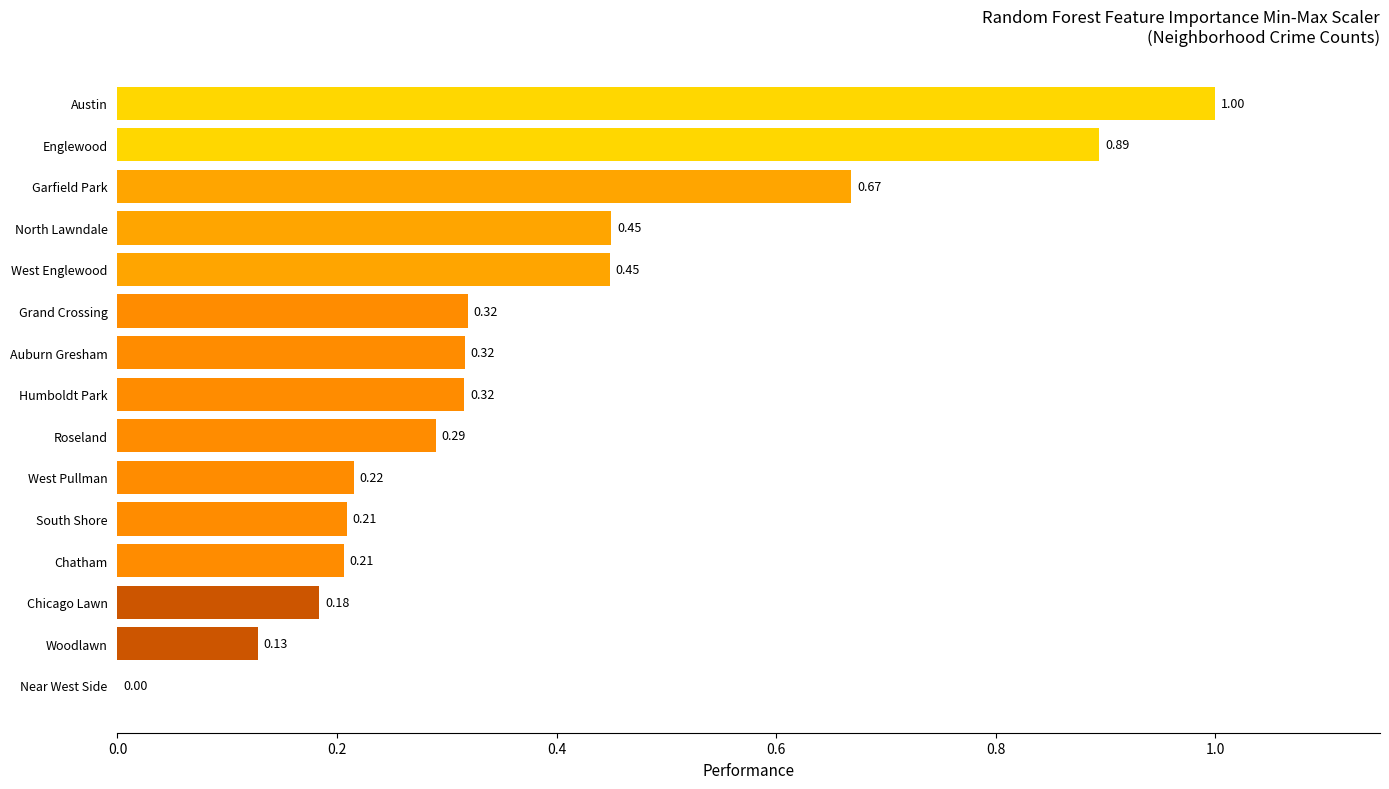

What is the change in value from Englewood to Humboldt Park?

-0.6